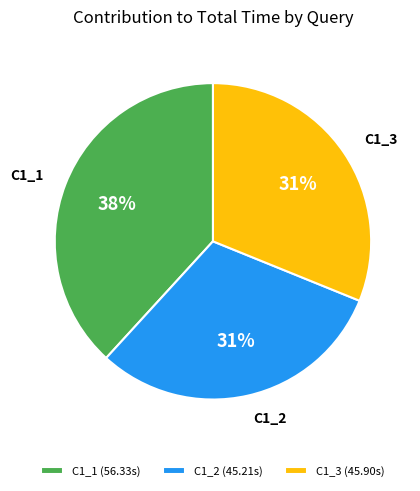

Which category has the biggest portion of the pie?

C1_1